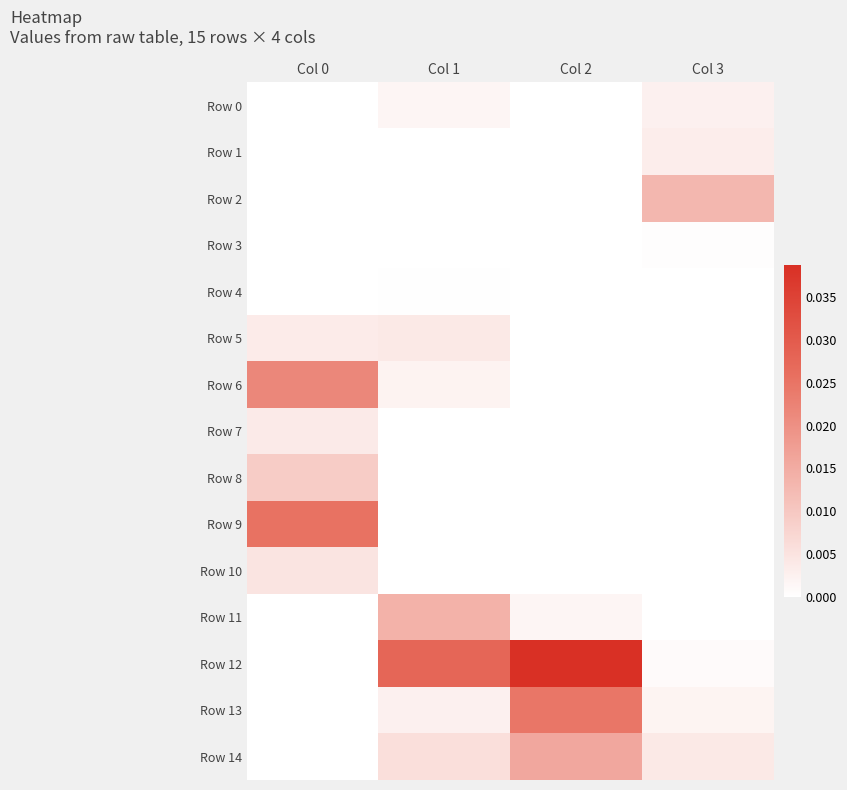

How many categories are shown in the chart?

4